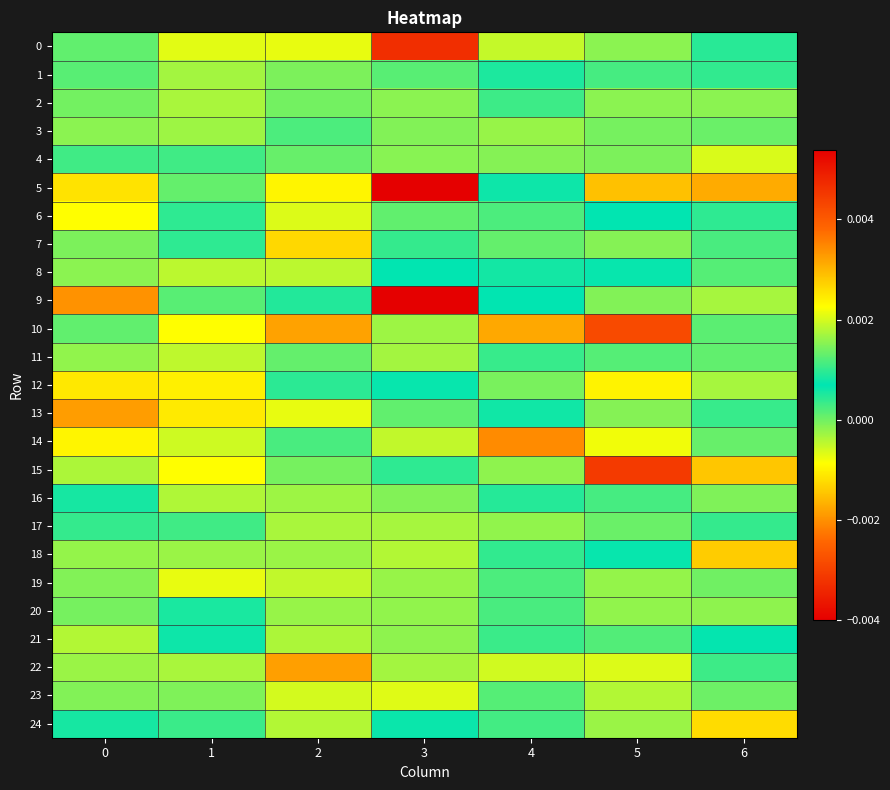

At which category is the sum across all series the highest?

1